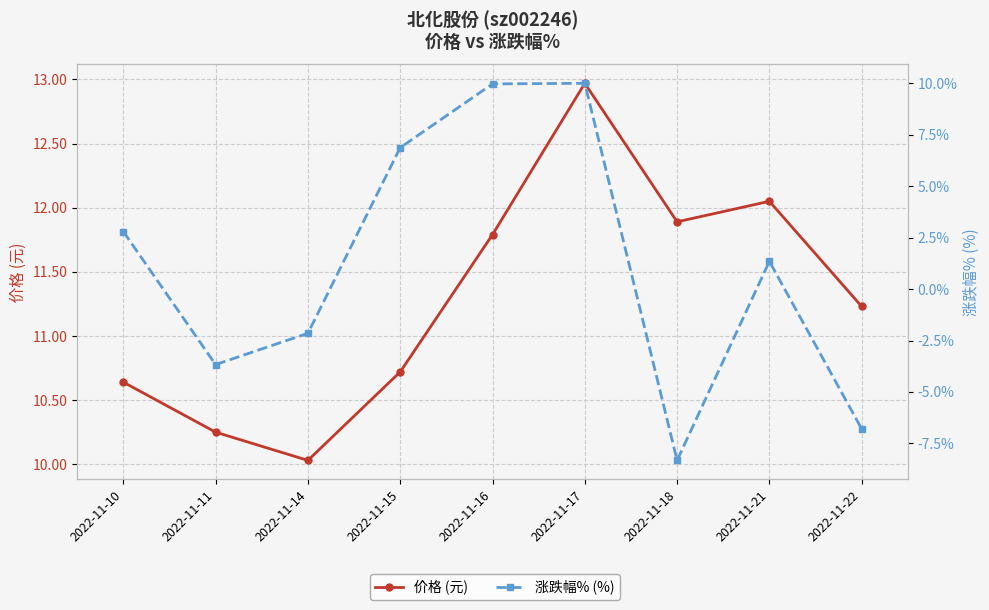

Between 2022-11-16 and 2022-11-17, which series saw the biggest shift?

价格 (元)